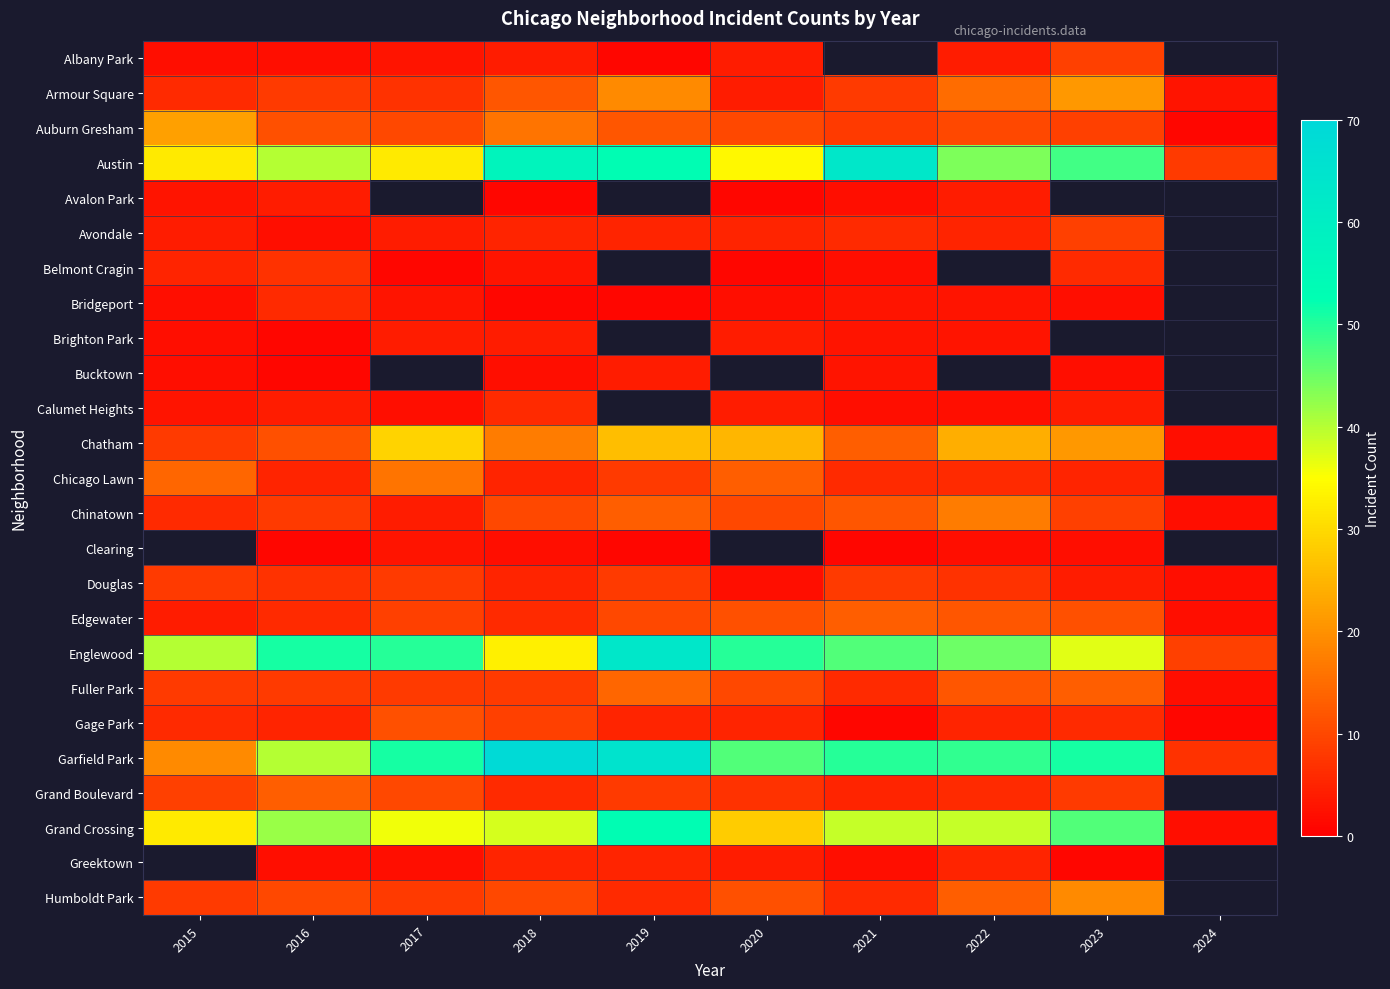

True or false: Grand Crossing has a value of 39.0 at 2021.

True